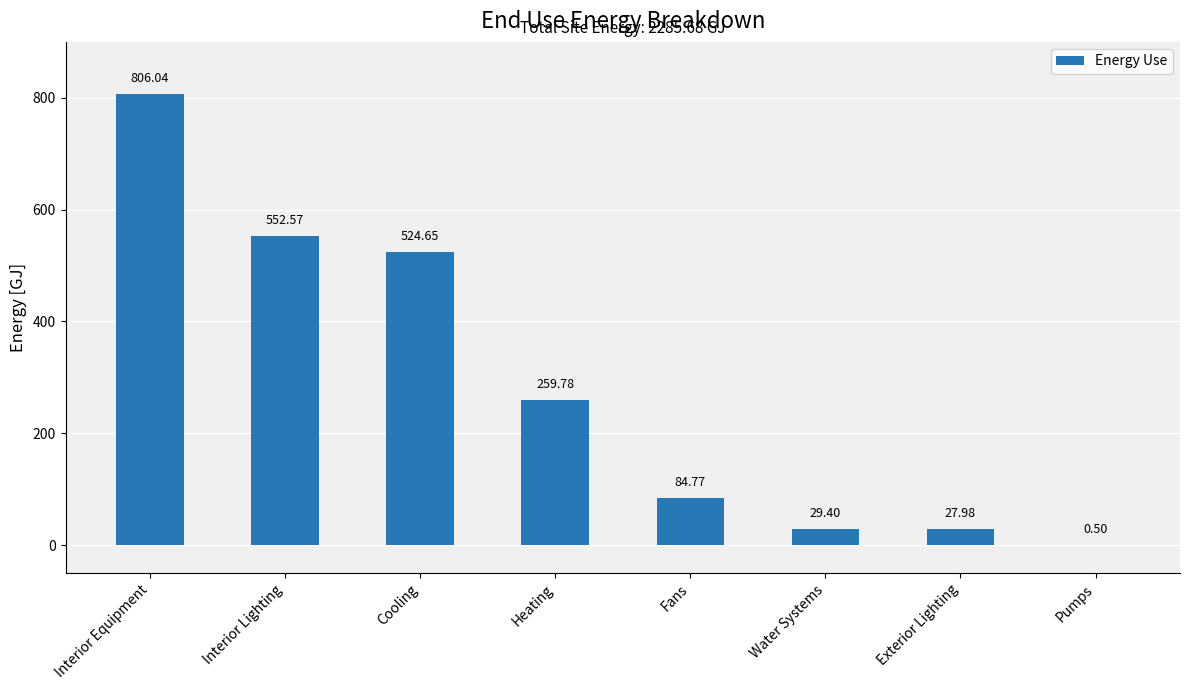

Which category has the highest value across all series?

Interior Equipment